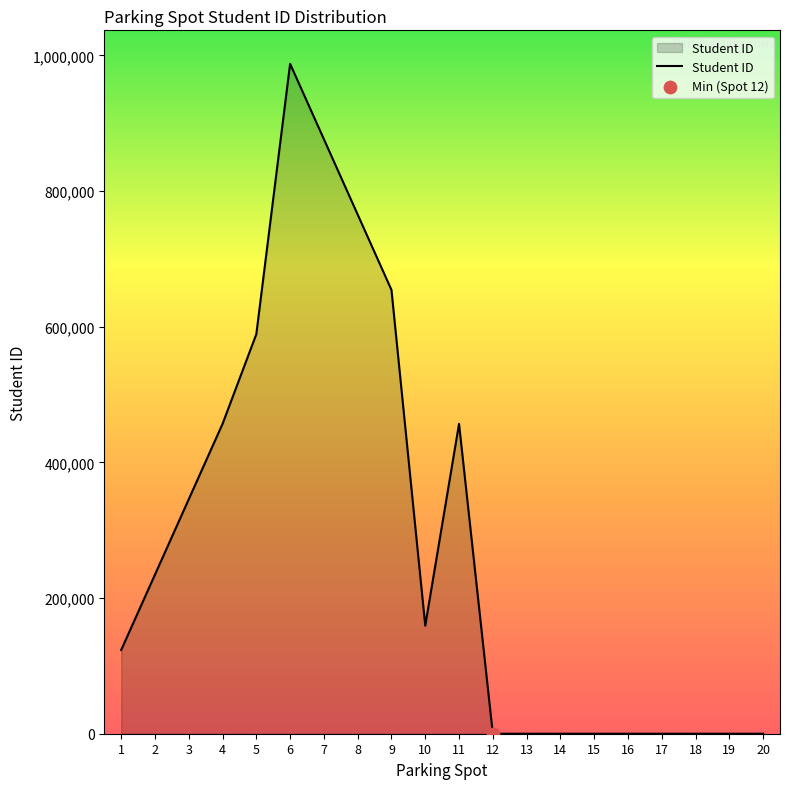

What is the change in value from 5 to 8?

+176342